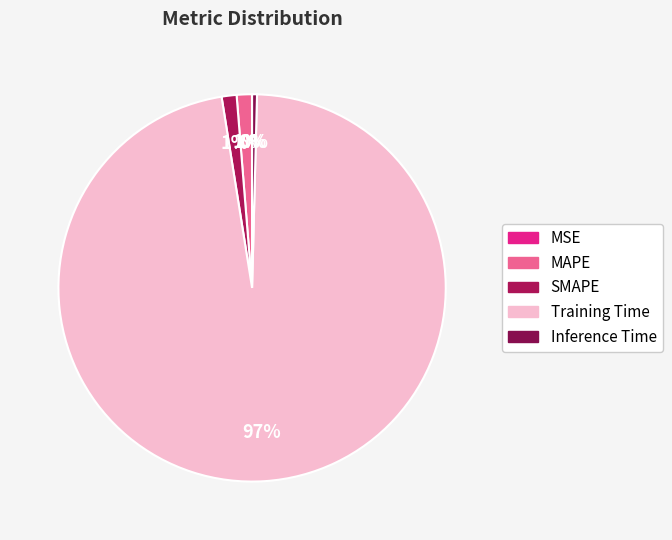

Which slice is the smallest?

MSE